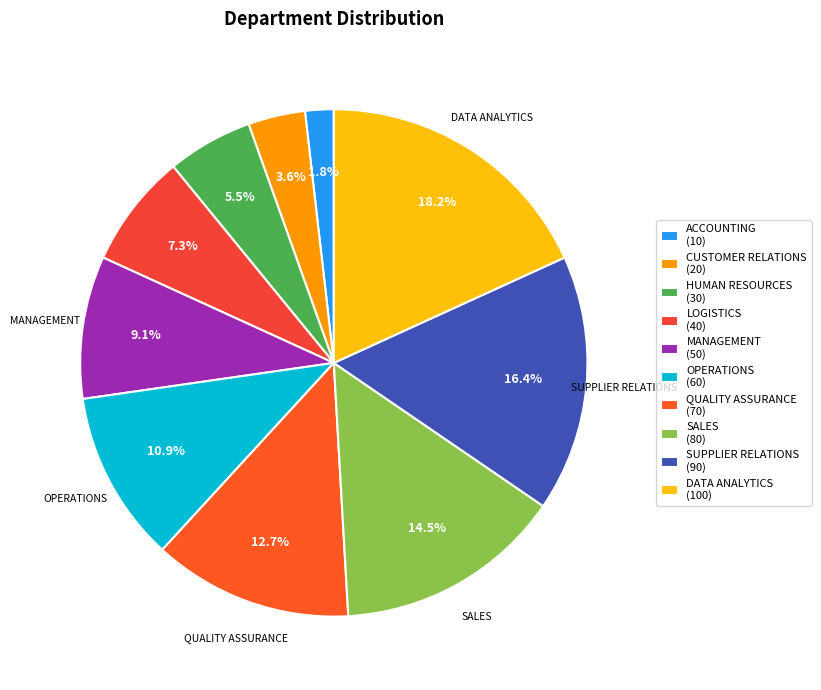

How many segments does this pie chart have?

10